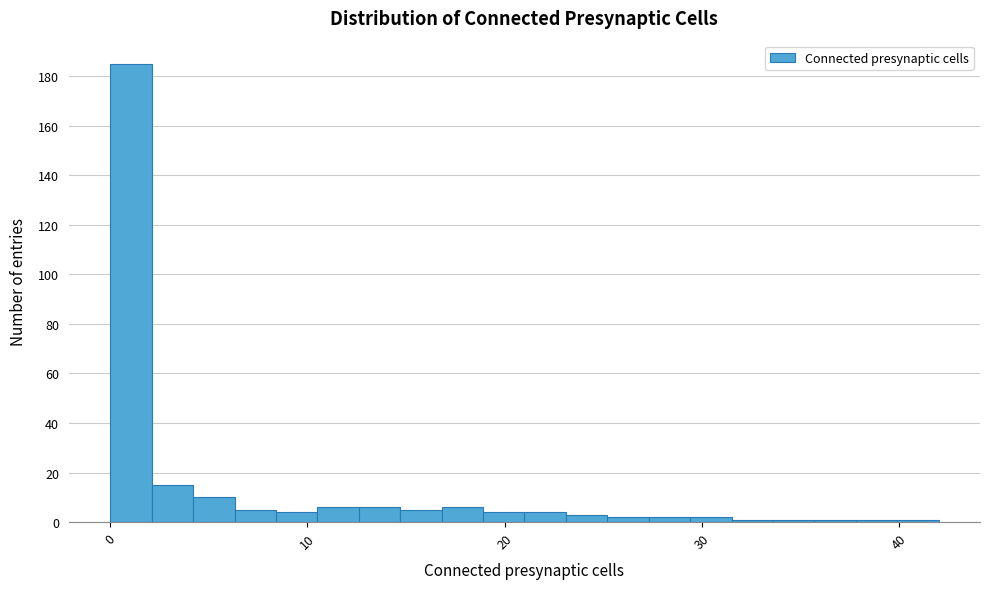

Around what value on the x-axis is the tallest bar? Give the approximate position of its centre, as read against the axis.

1